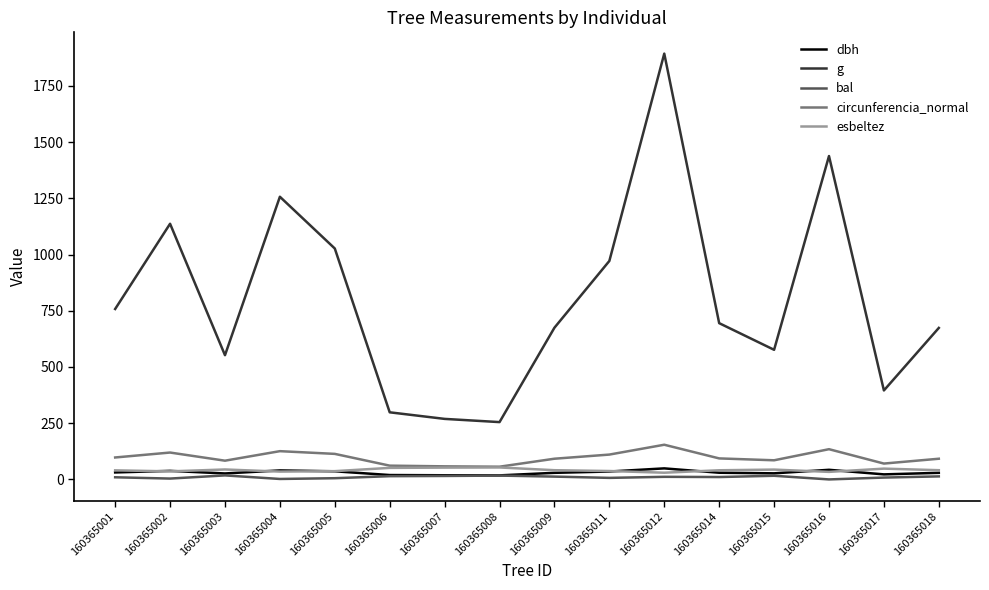

True or false: g has a value of 674.8 at 160365009.

True